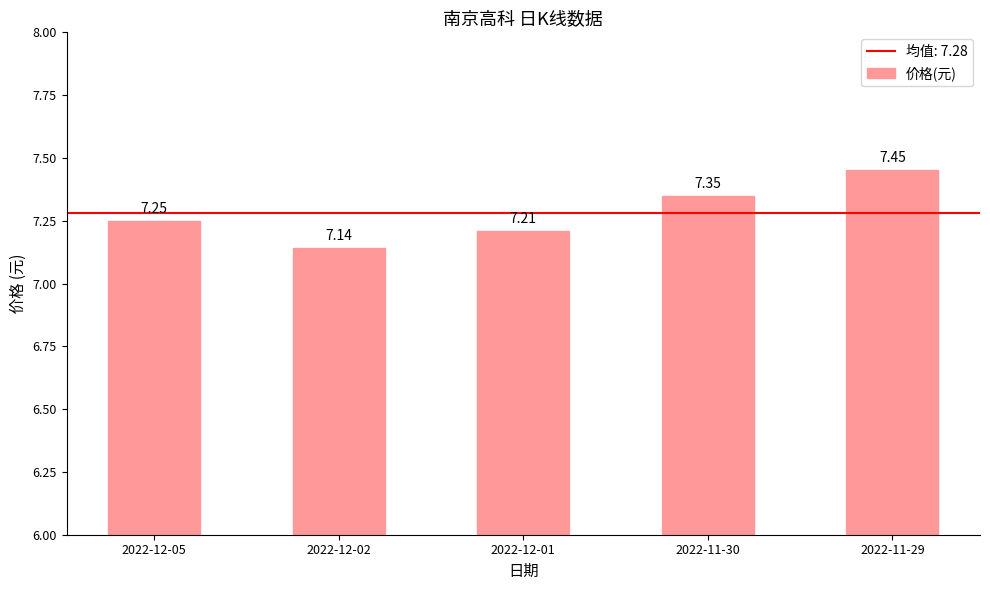

How many distinct data groups are displayed?

1